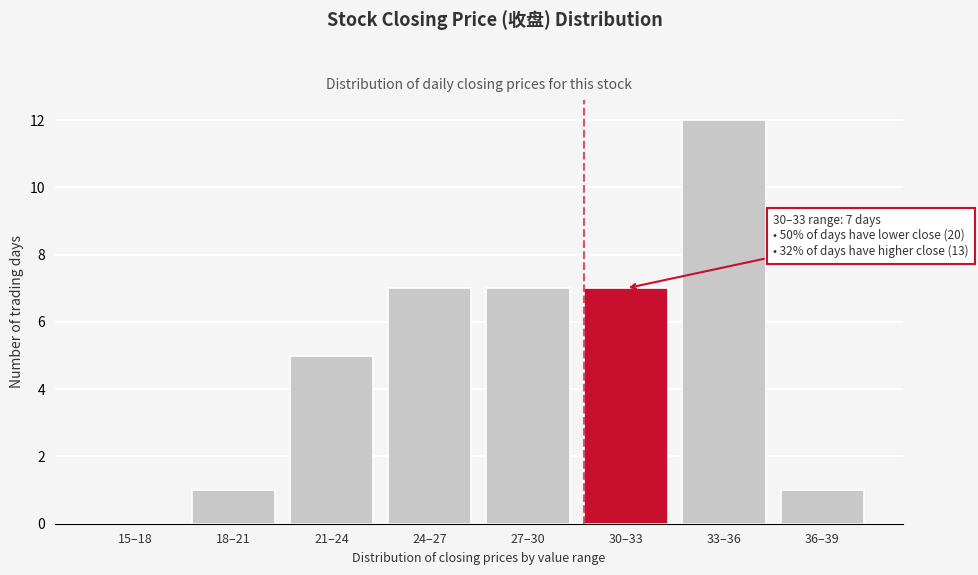

Reading left to right, what are all the values shown in this chart?

15–18=0	18–21=1	21–24=5	24–27=7	27–30=7	30–33=7	33–36=12	36–39=1